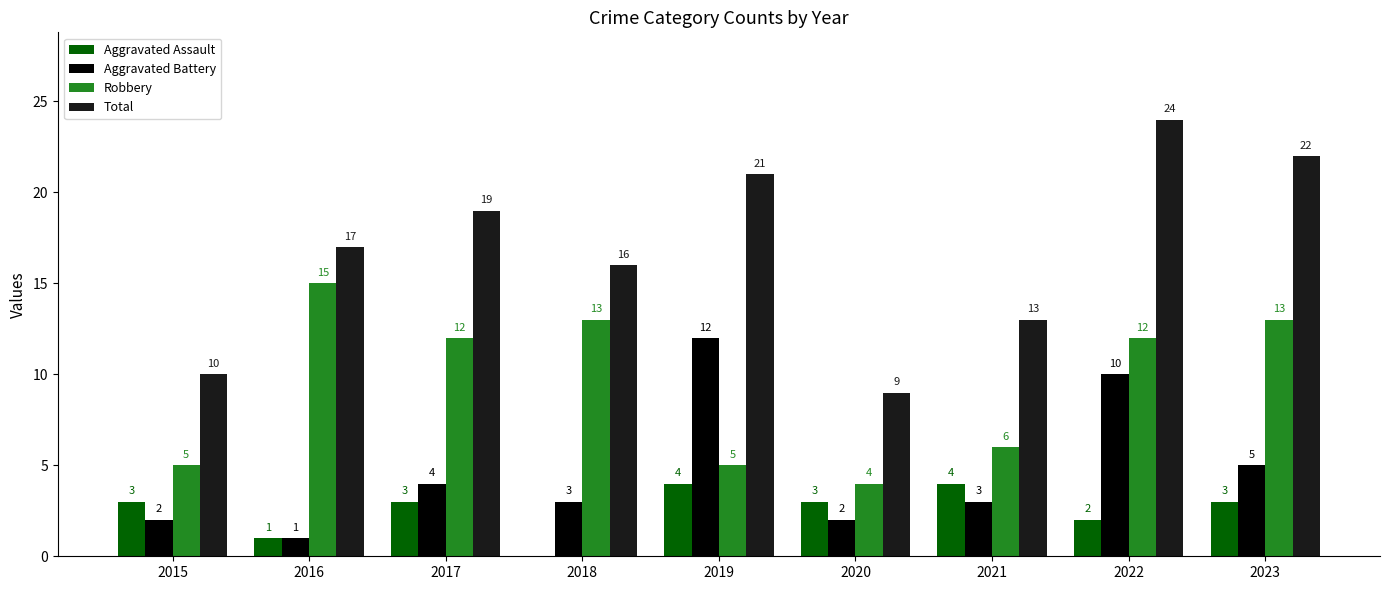

What is the sum of the Total values at 2018 and 2016?

33